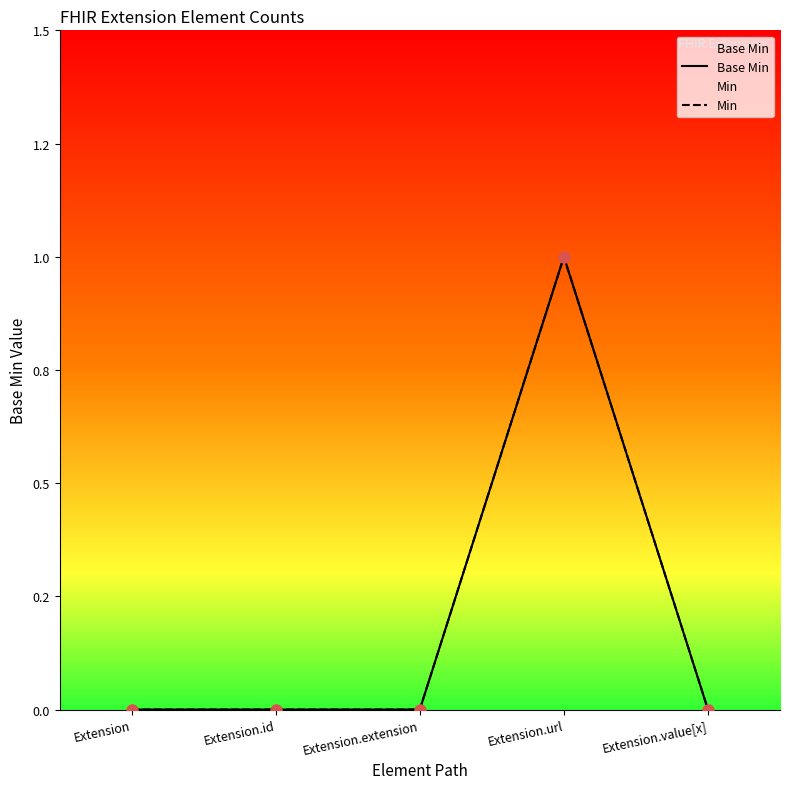

Is the value of Base Min at Extension.value[x] greater than the value of Min at Extension.extension?

No